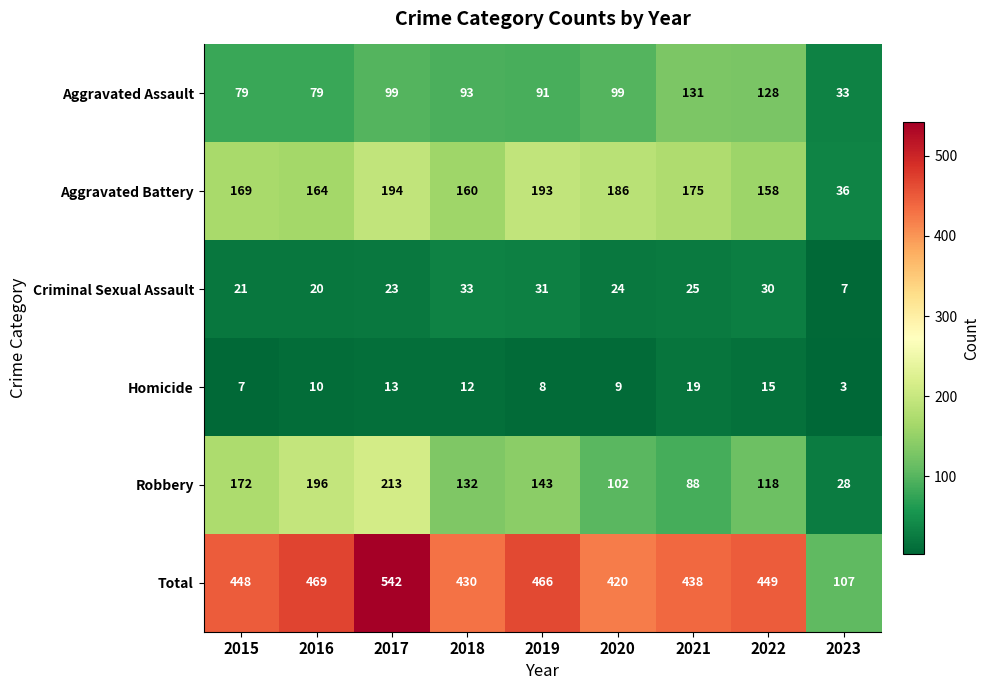

What is the difference between the Robbery values at 2016 and 2023?

168